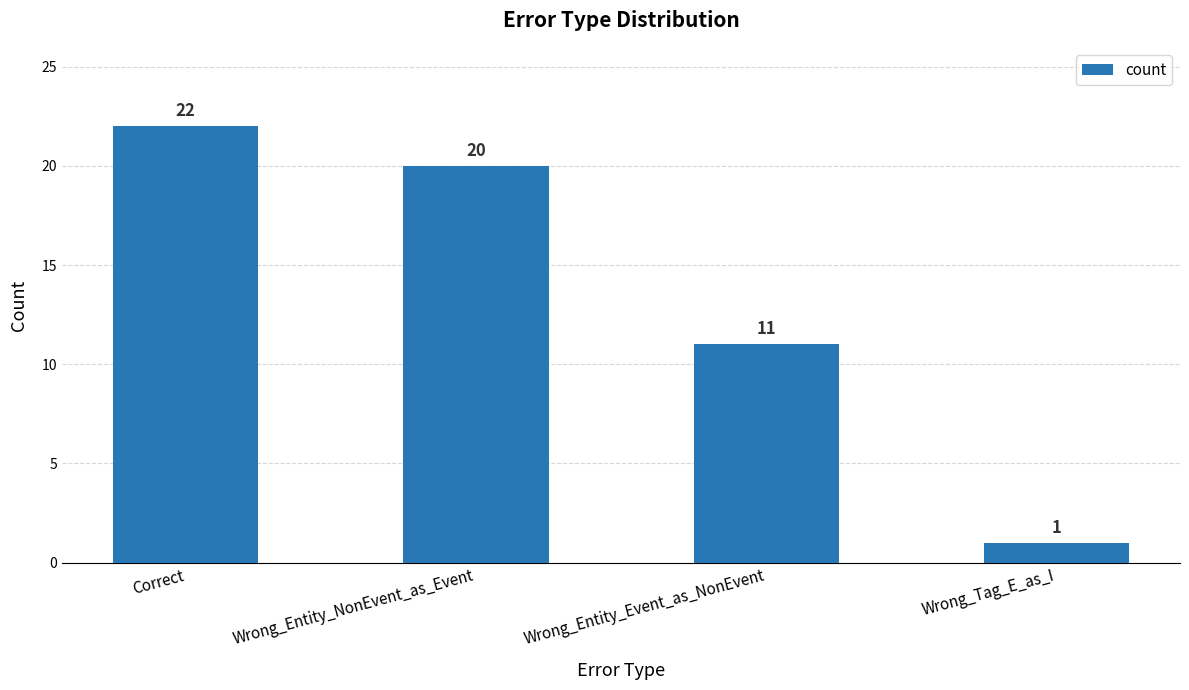

Reading left to right, transcribe all the data shown in this chart.

Correct=22	Wrong_Entity_NonEvent_as_Event=20	Wrong_Entity_Event_as_NonEvent=11	Wrong_Tag_E_as_I=1